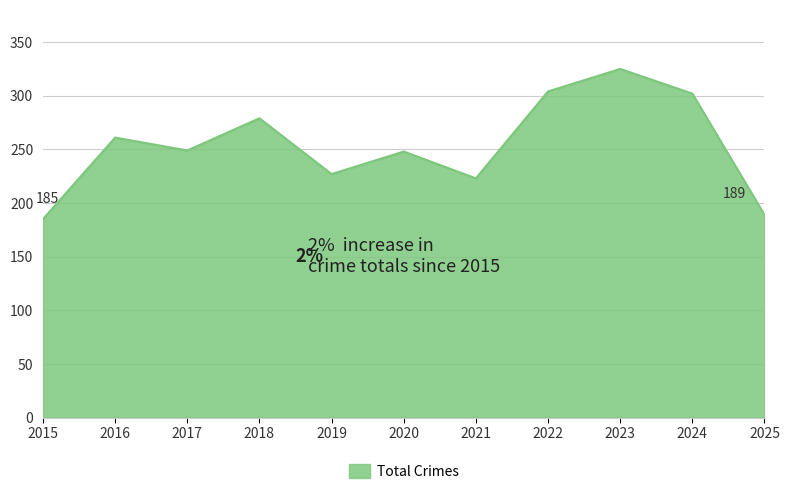

True or false: the data shows 95 at 2025.

False